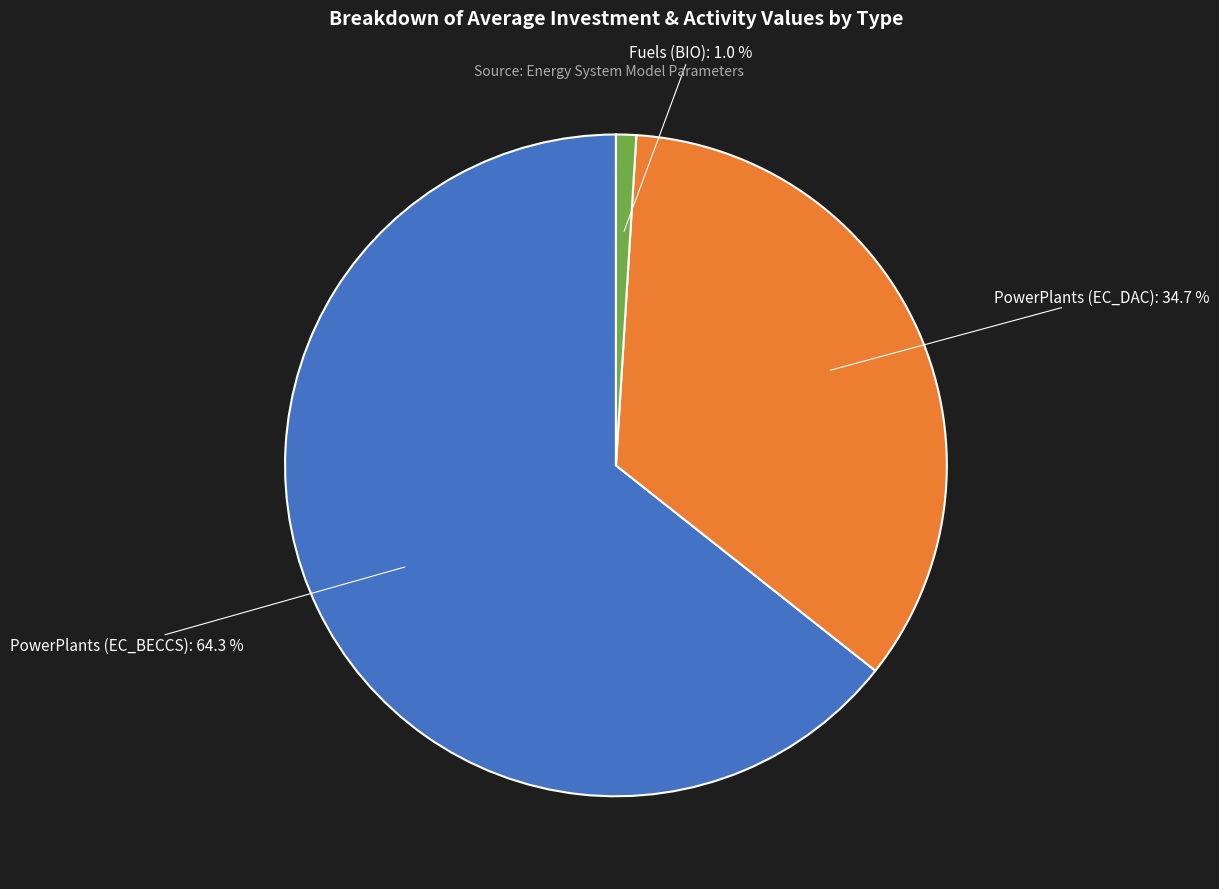

To the nearest percent, what portion does PowerPlants (EC_DAC) represent?

35%